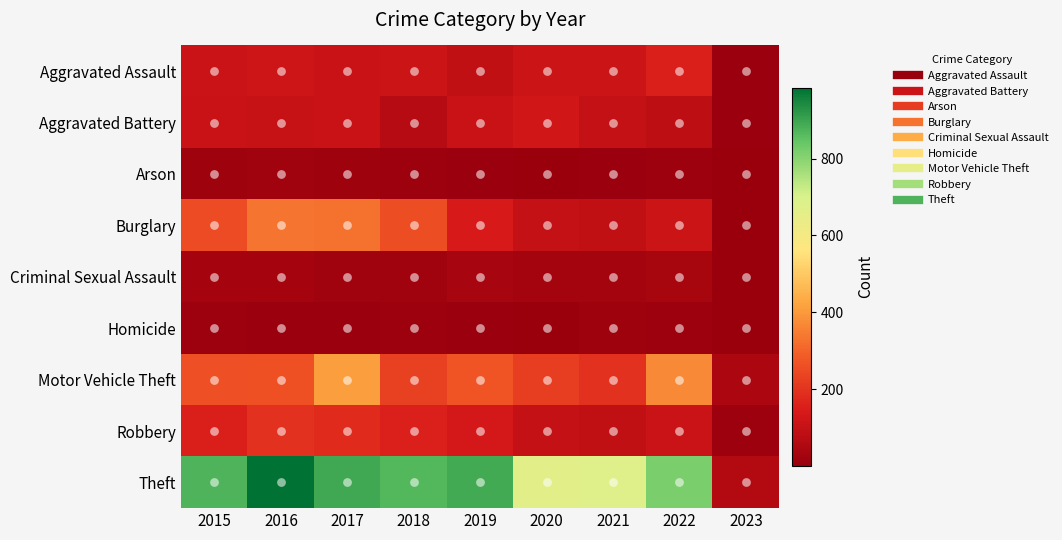

Between 2017 and 2020, which series saw the biggest shift?

Burglary